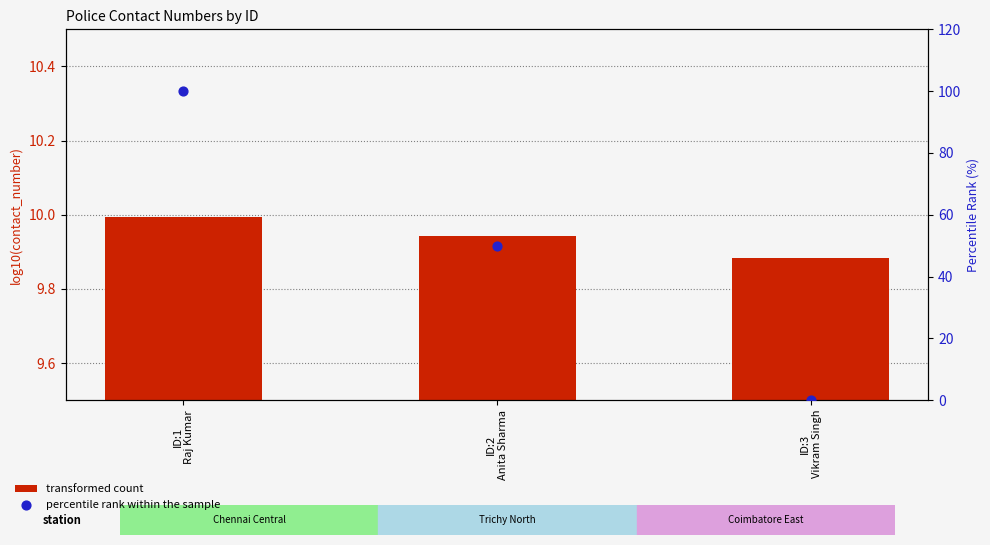

At how many categories does at least one series exceed 5?

3